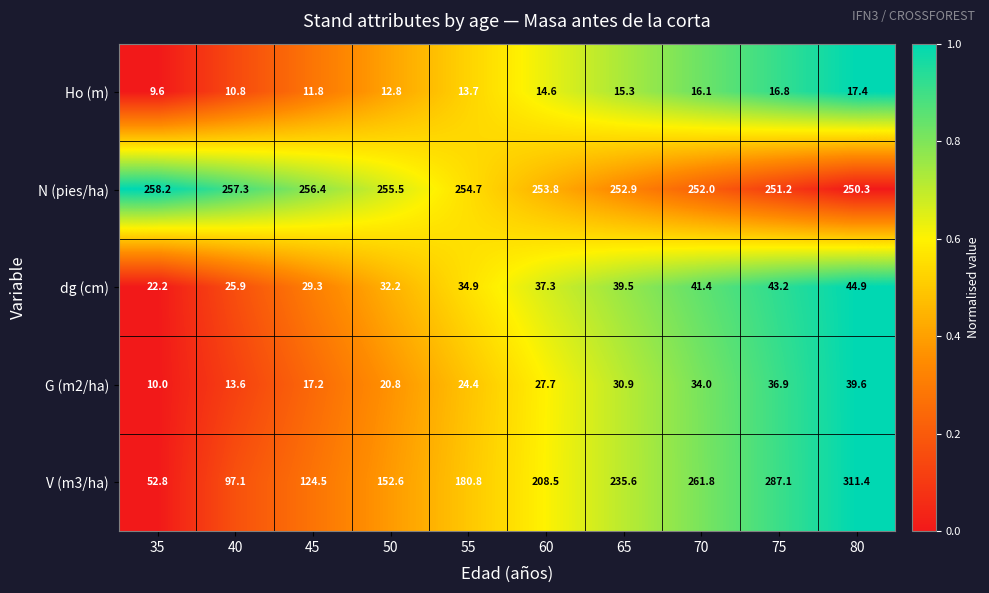

At how many categories does at least one series exceed 208?

10